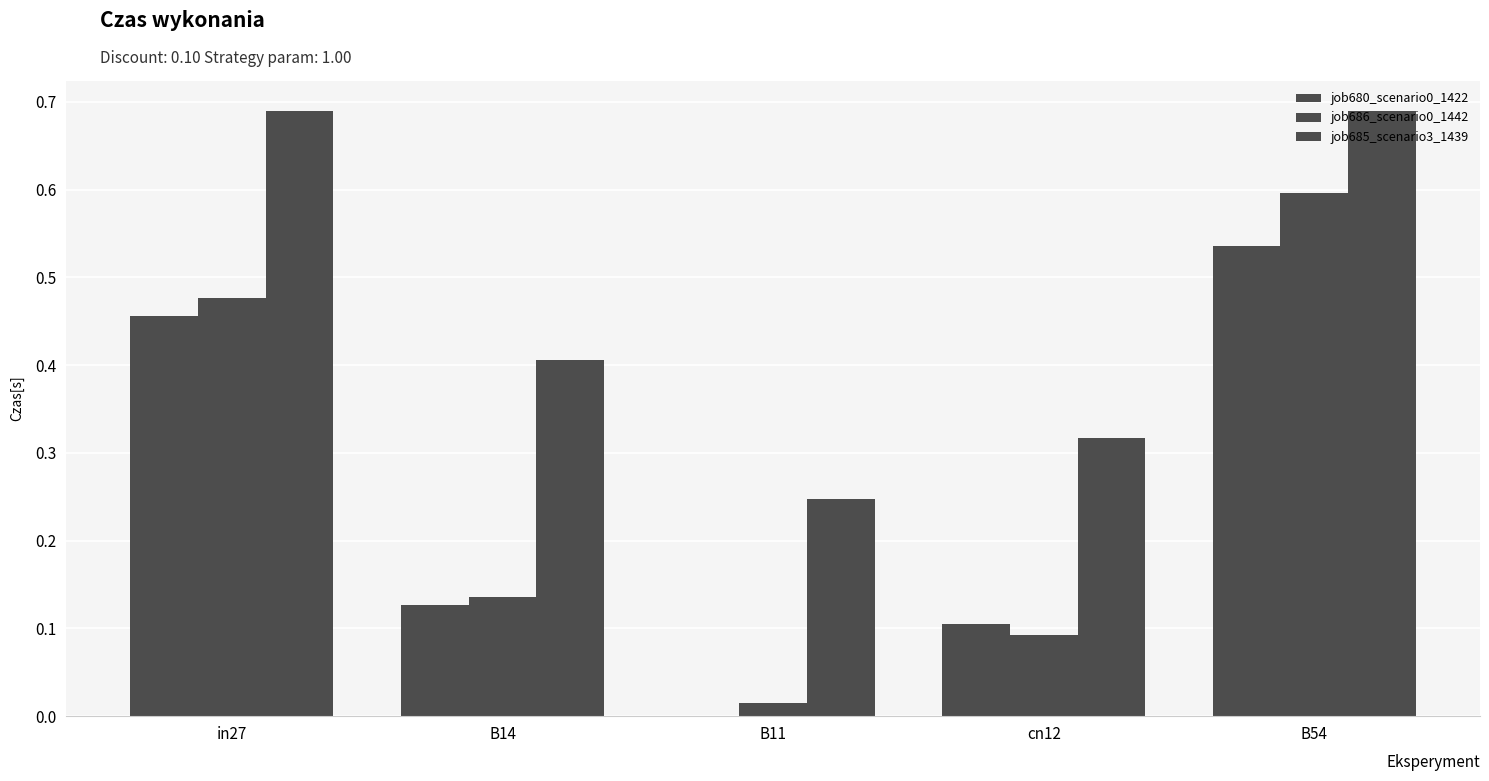

How many groups of bars are there?

5